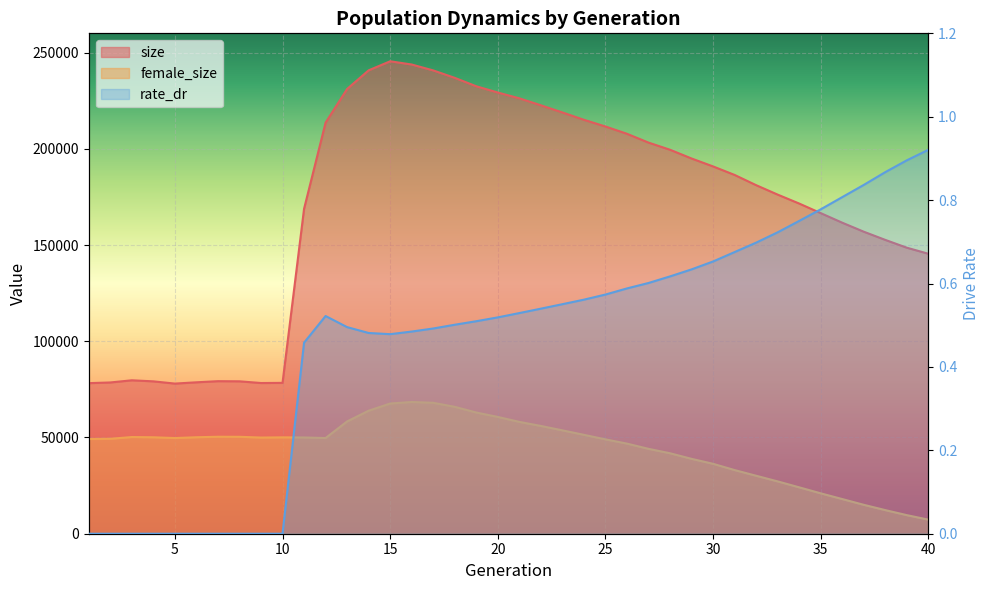

How many data points in size are less than 186425?

20